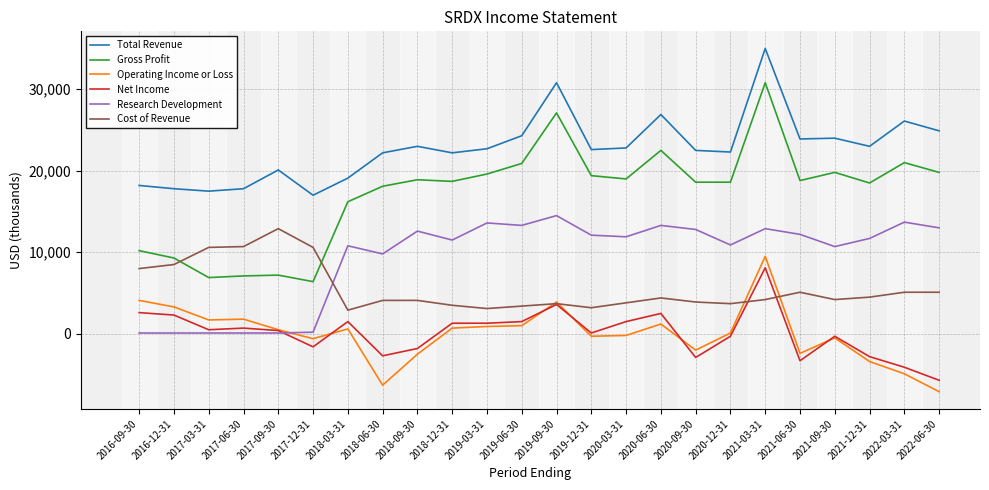

What is the difference between the second highest and second lowest values in the Operating Income or Loss series?

10400